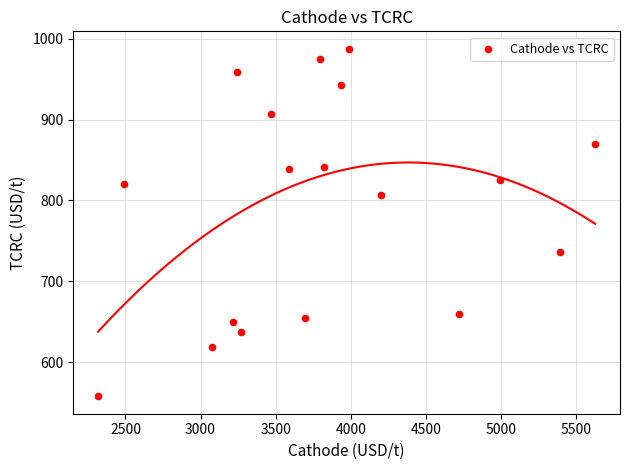

What is the range of X values (max minus min)?

3309.9